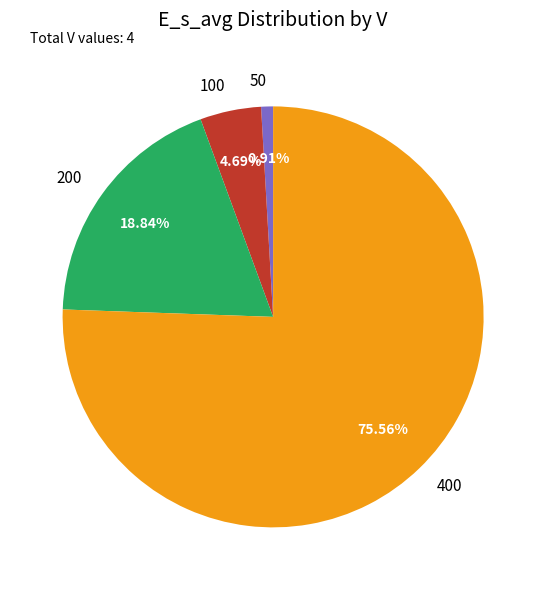

Is there any slice that represents more than half of the pie?

Yes